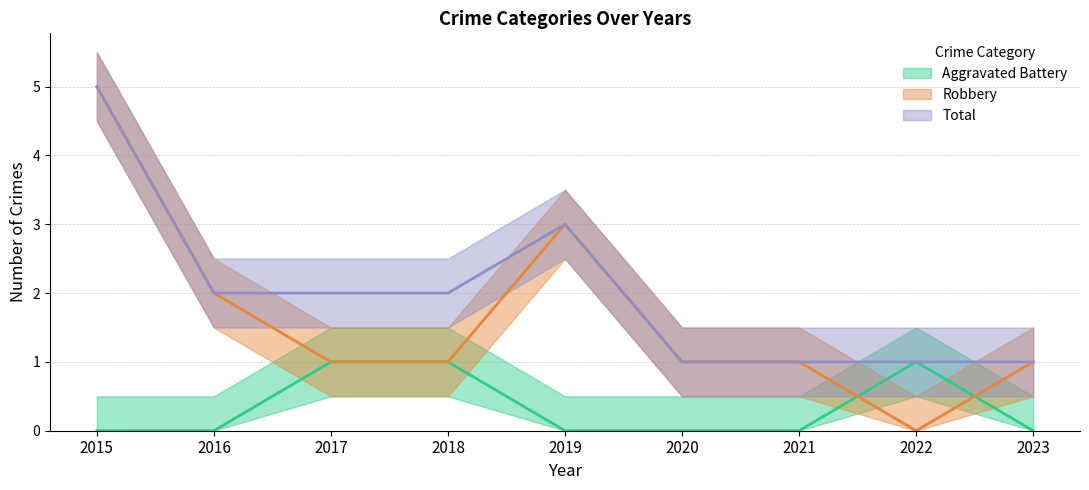

True or false: Total has more than 0 interior local peaks.

True